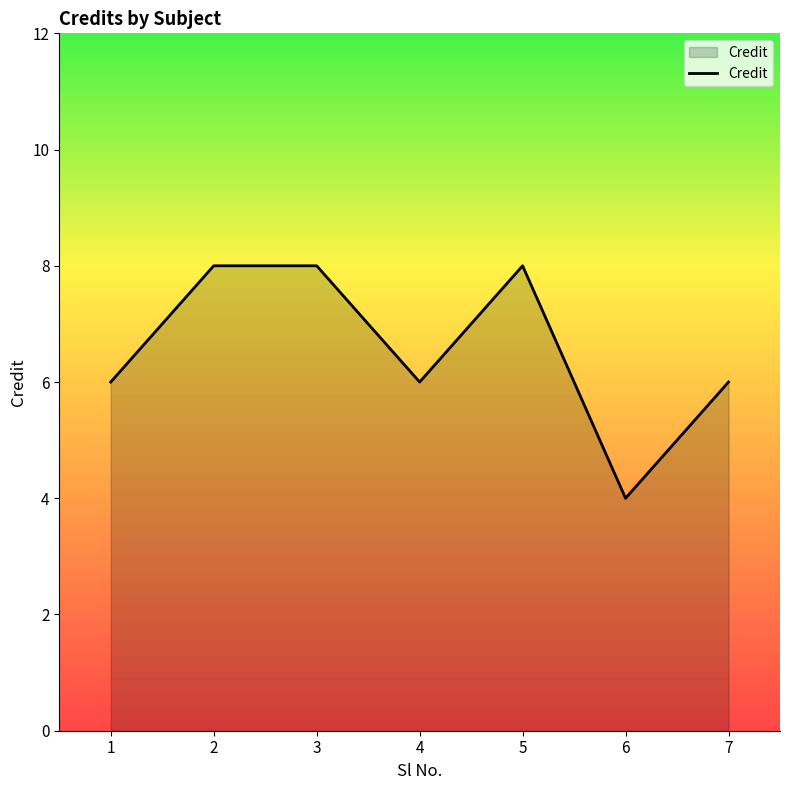

Where is the first local minimum?

4